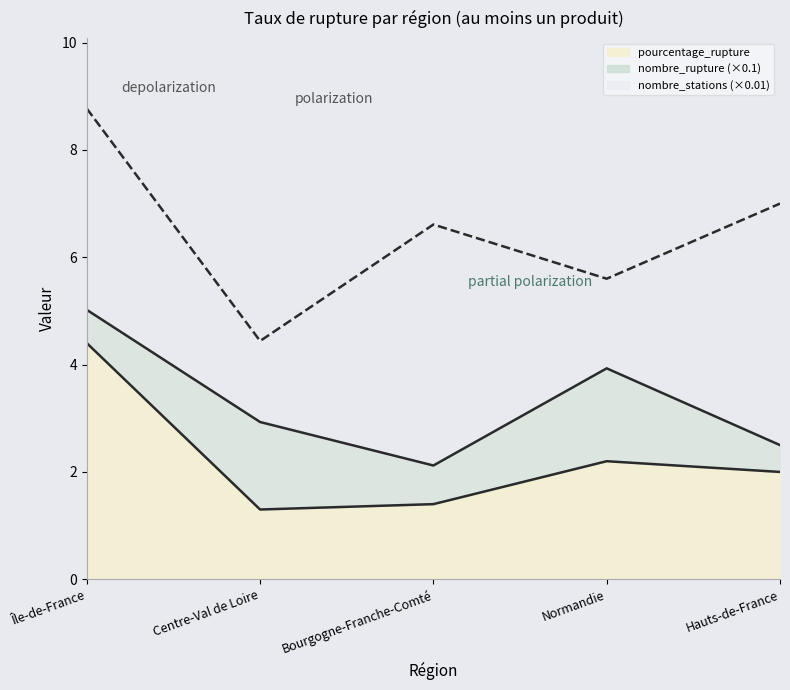

Does the chart display data point markers on the line(s)?

No